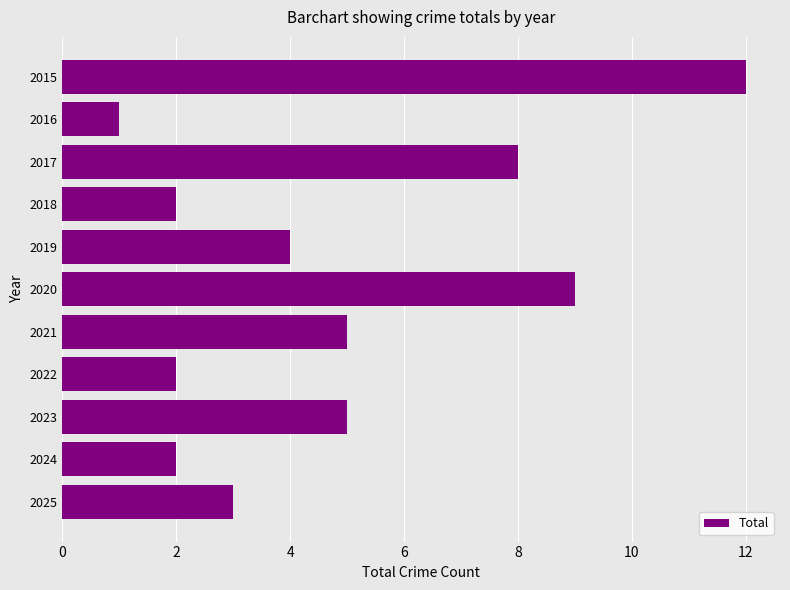

The chart shows a value of 2 at 2025. True or false?

False